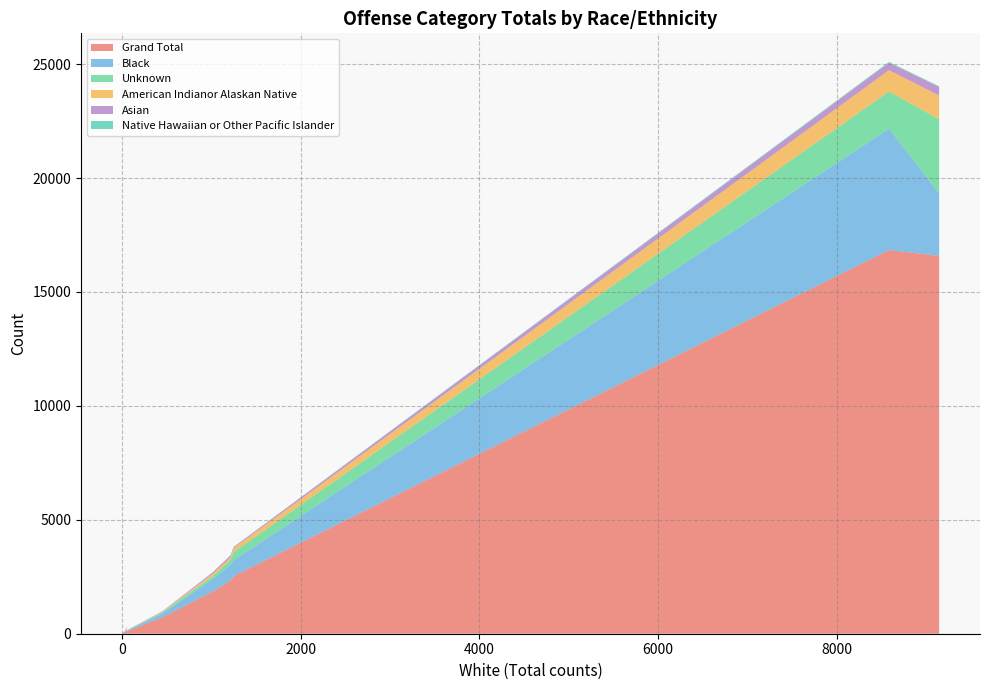

Reading left to right, extract all data points from this chart.

Grand Total: 83	140	16840	1	1867	717	2334	16585	70	1	2528	14	188	50	117
Black: 10	31	5323	0	546	166	675	2744	13	0	695	9	107	6	35
Unknown: 15	13	1635	0	128	52	240	3249	26	0	355	2	16	4	10
American Indianor Alaskan Native: 3	7	934	0	108	21	108	1043	2	0	176	0	7	1	5
Asian: 1	9	322	0	60	23	88	373	1	0	47	0	5	6	4
Native Hawaiian or Other Pacific Islander: 0	1	41	0	3	2	5	30	0	0	5	0	0	0	0